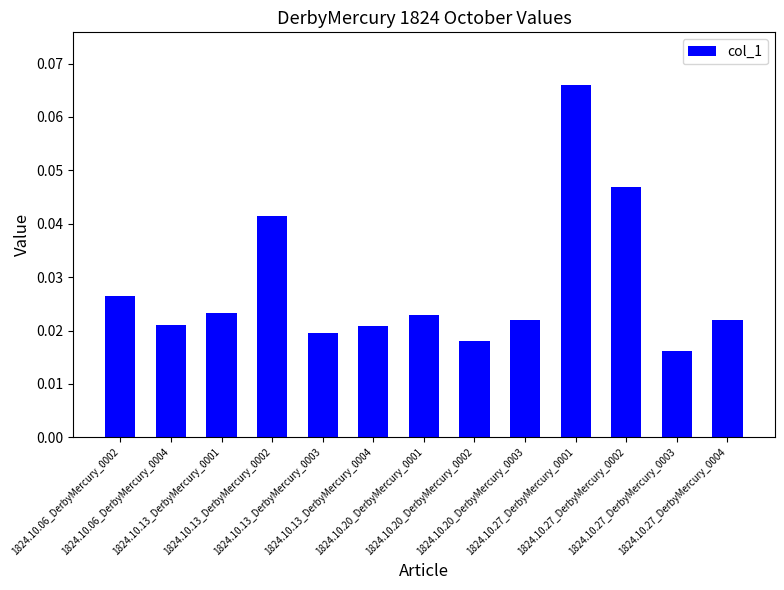

What is the sum of all values?

0.4